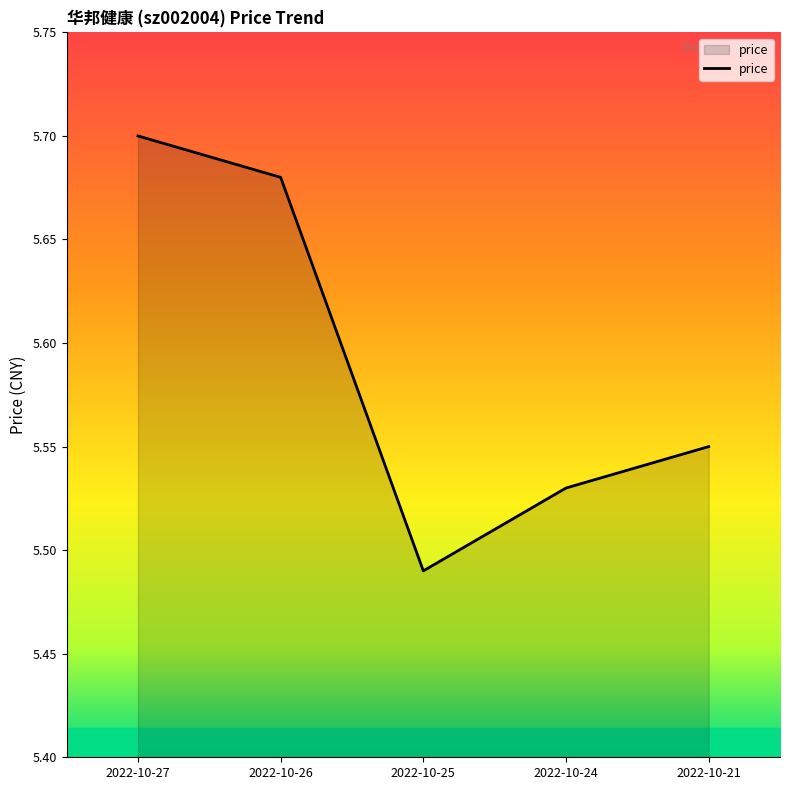

Does the chart display data point markers on the line(s)?

No